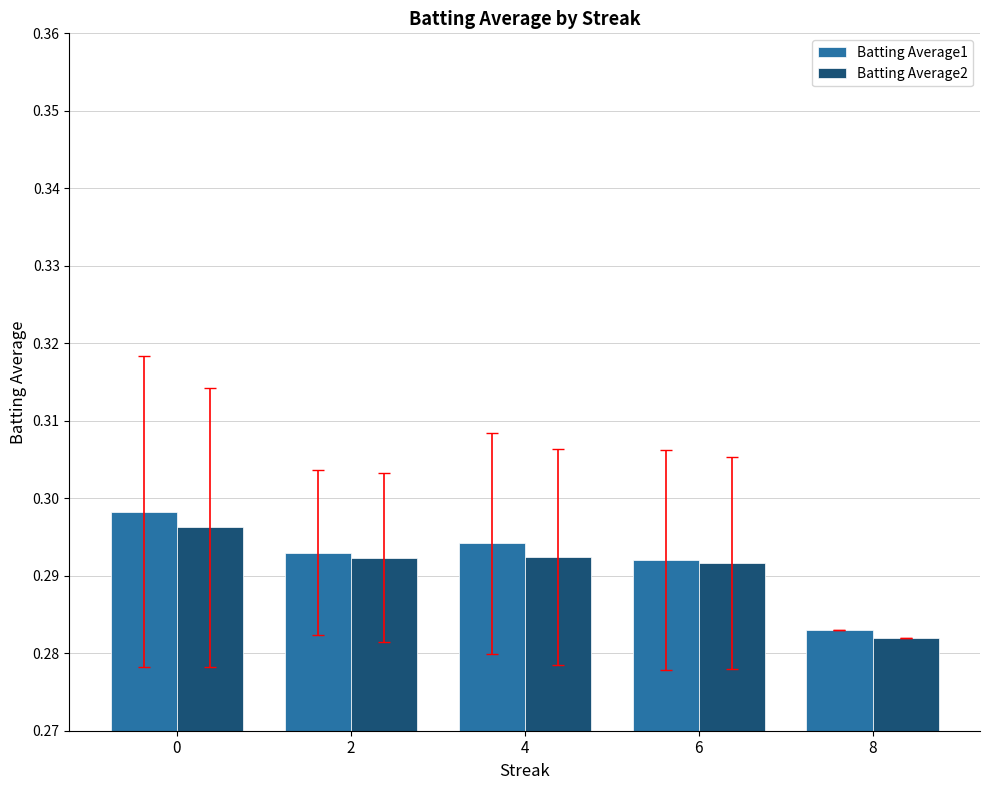

Which series changed the most between 0 and 4?

Batting Average1